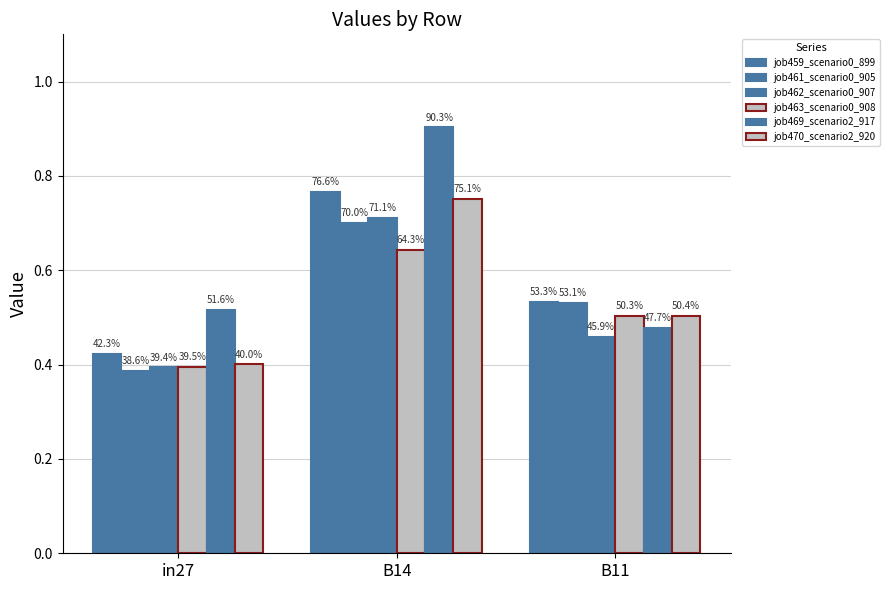

Does the chart contain any negative values?

No